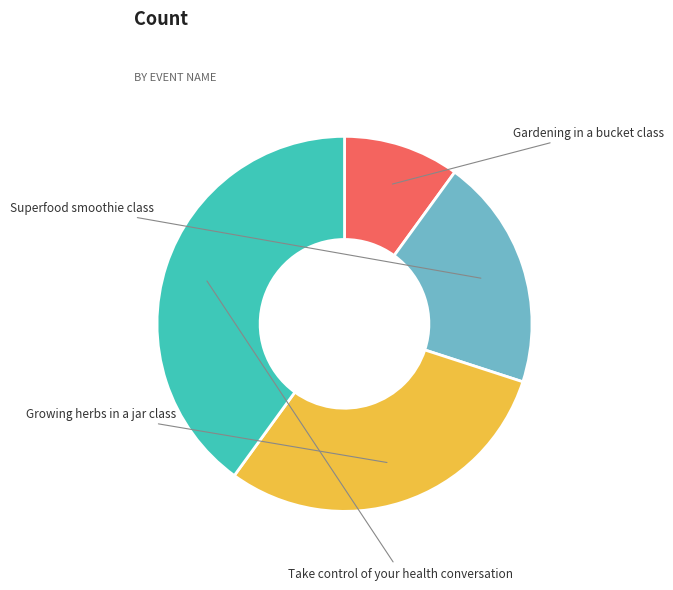

Is there a majority slice in this chart?

No